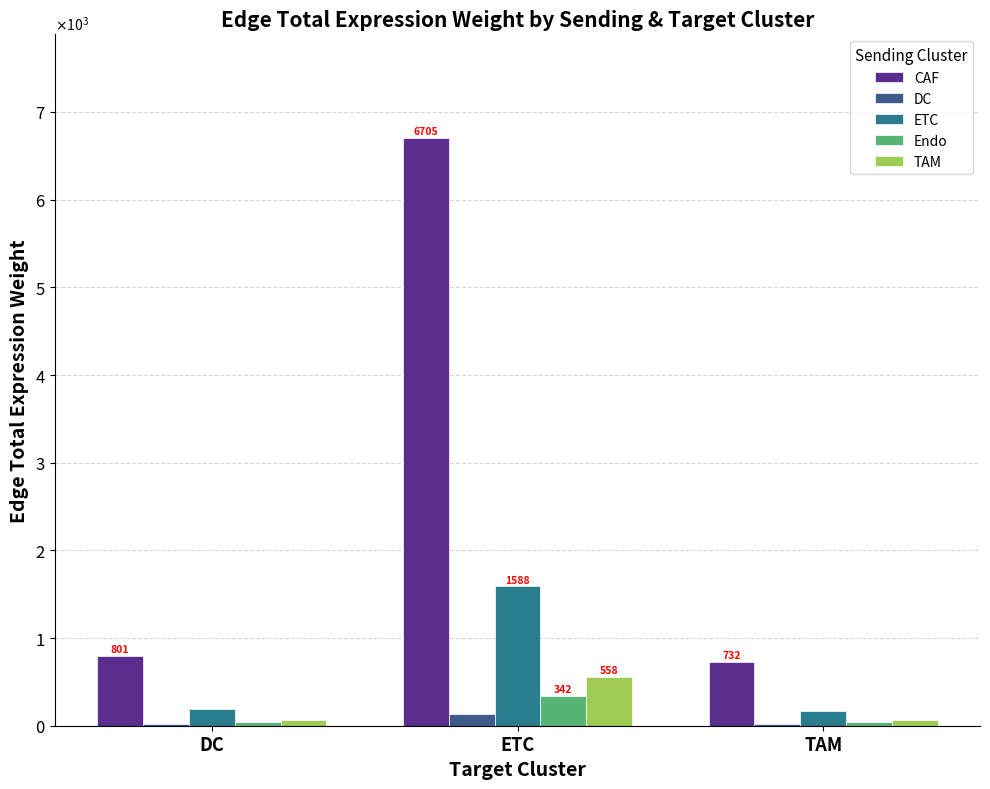

Does the chart contain stacked bars?

No